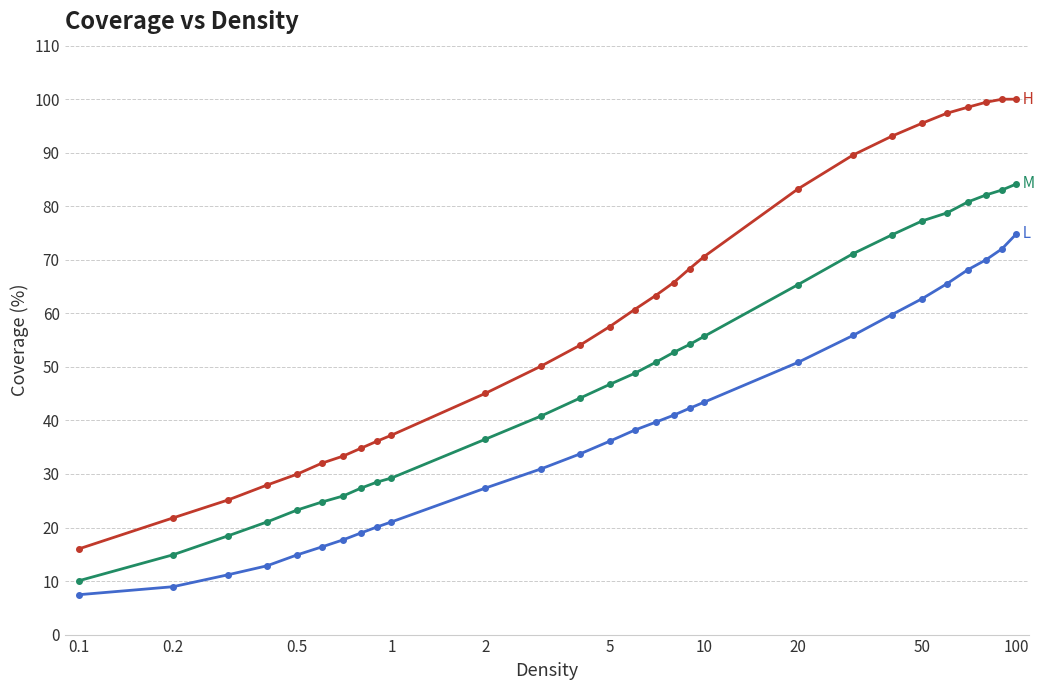

What is the greatest value displayed?

100.0